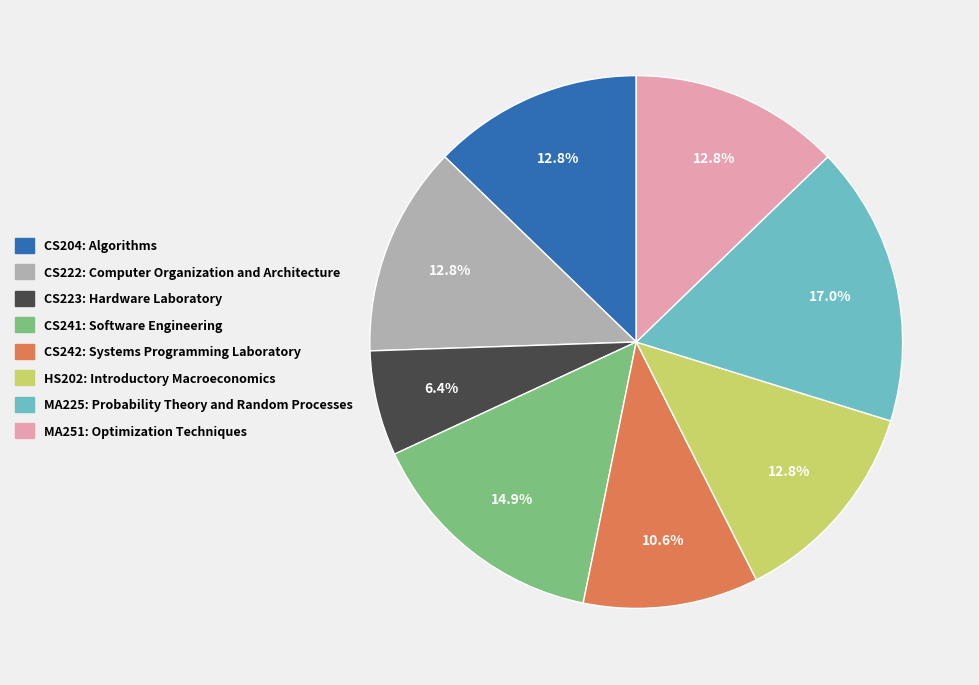

How much of the chart is everything except CS242: Systems Programming Laboratory?

89.4%